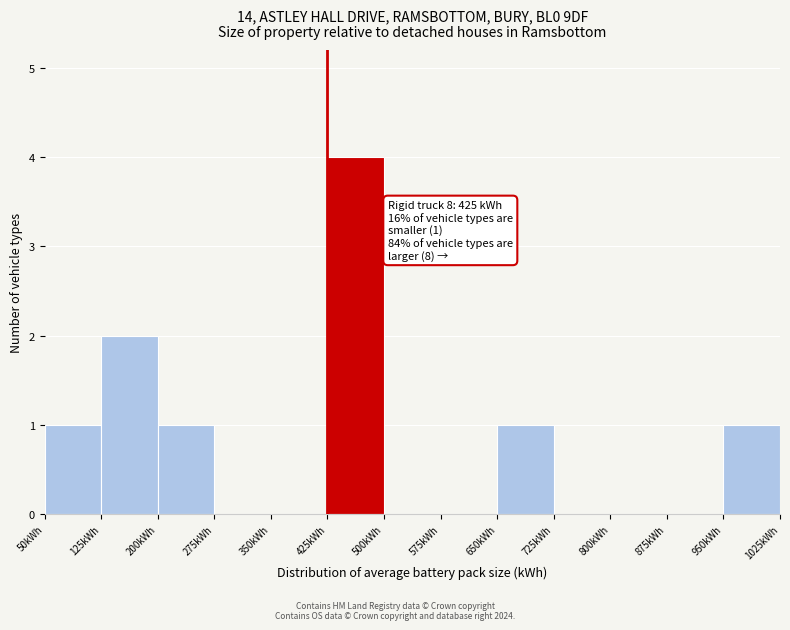

Which range on the x-axis has the tallest bar?

425 to 500